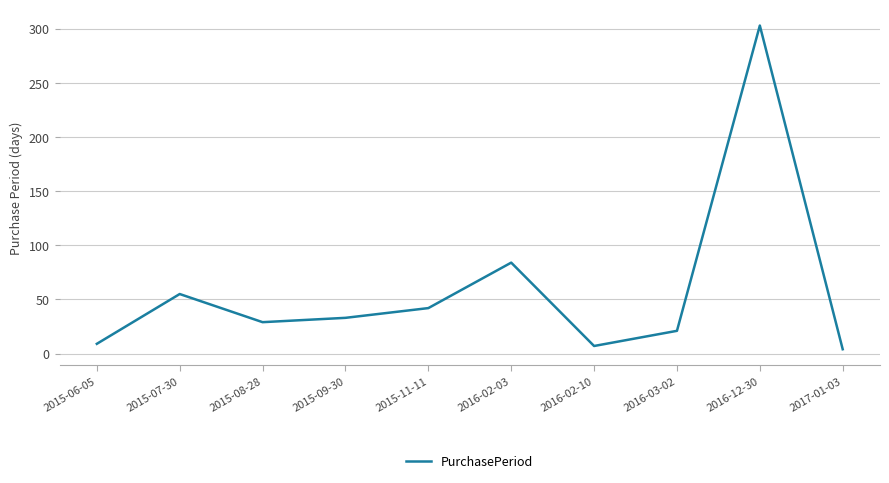

Reading right to left, extract all data points from this chart.

4	303	21	7	84	42	33	29	55	9